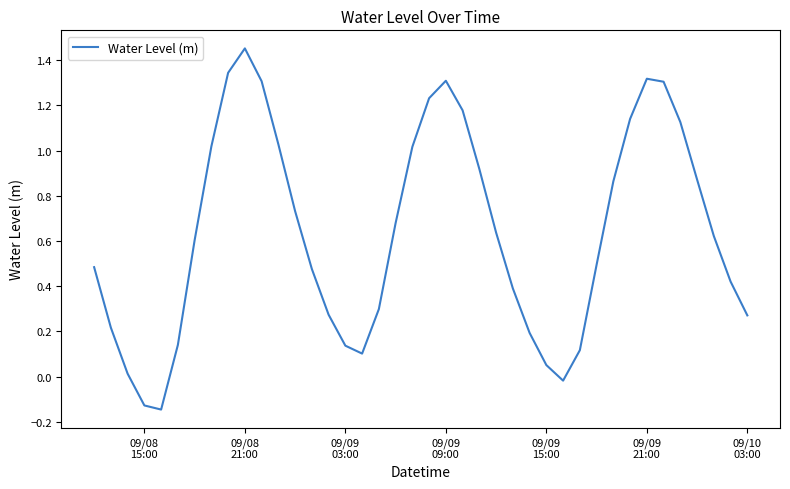

What is the difference between the maximum and minimum values?

1.6